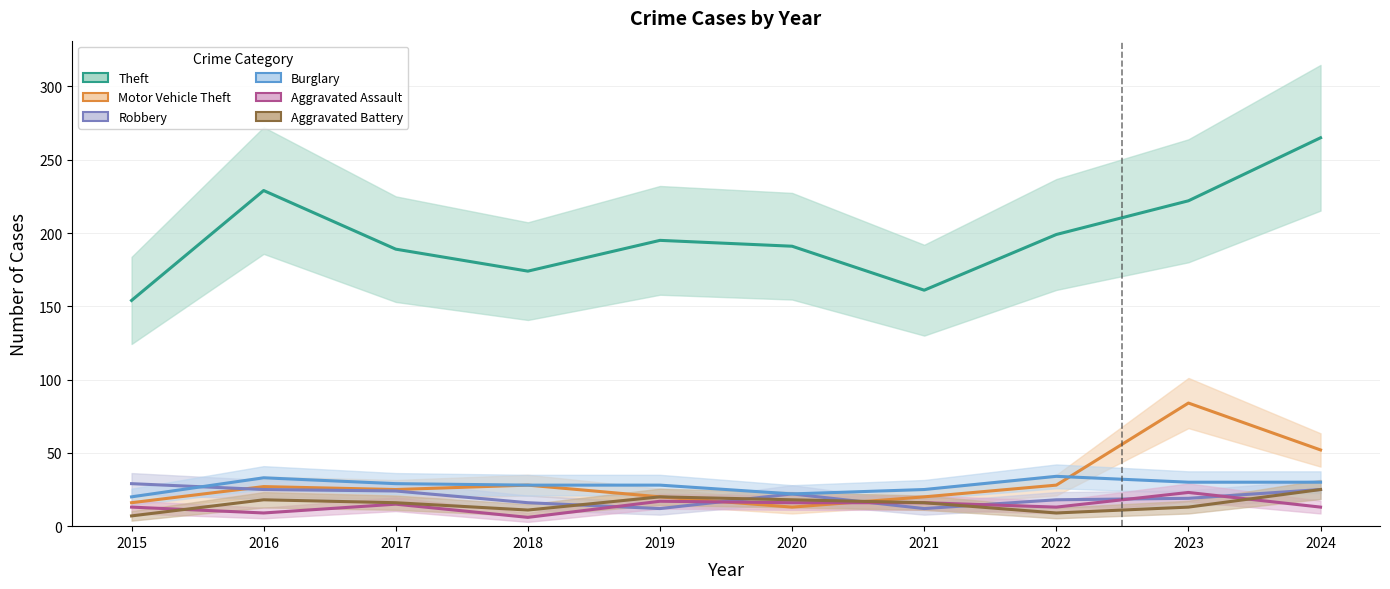

Which category has the lowest value in the Robbery series?

2019